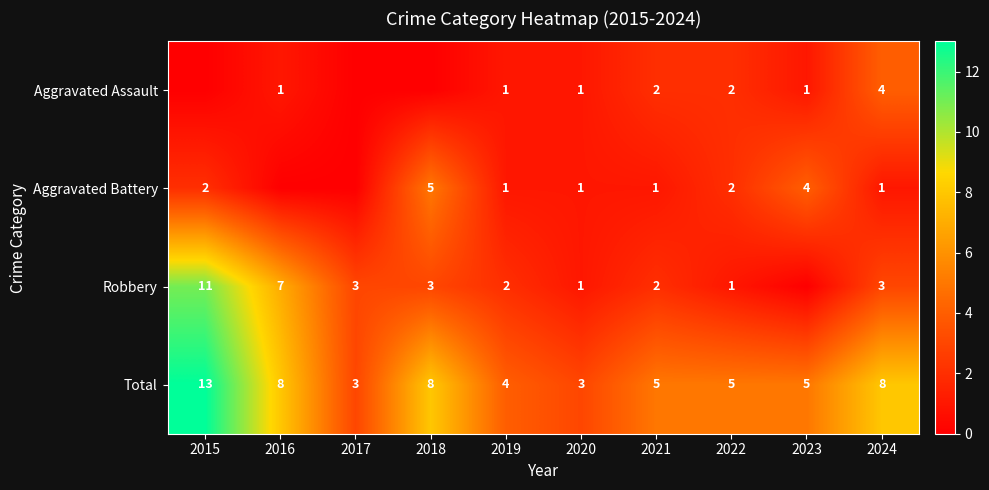

Rank the series at 2018 from lowest to highest value.

Aggravated Assault, Robbery, Aggravated Battery, Total